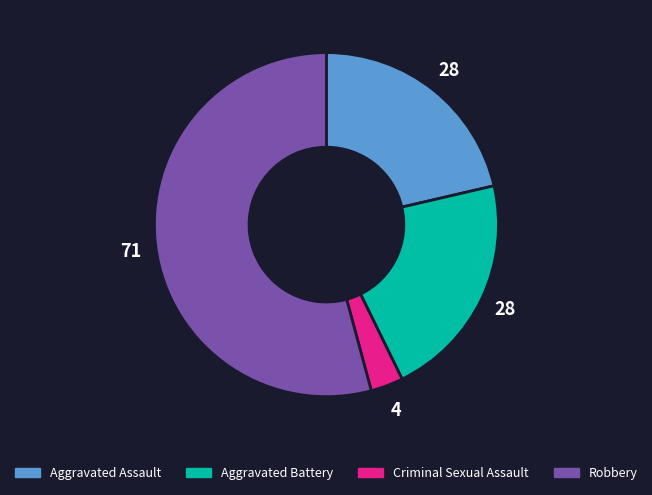

What is the smallest slice in the pie chart?

Criminal Sexual Assault